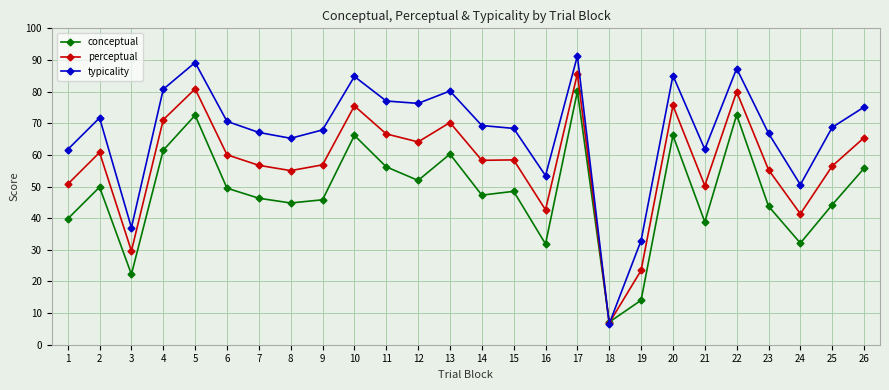

List the series in order of their overall mean, lowest first.

conceptual, perceptual, typicality